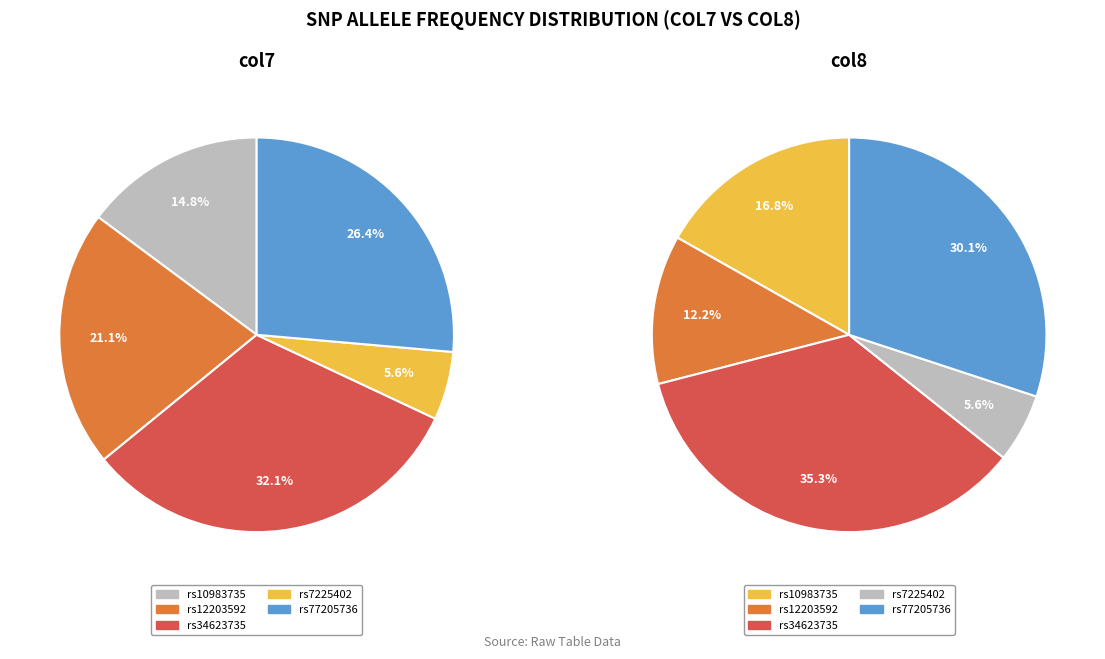

Which has a higher value, rs77205736 or rs10983735?

rs77205736